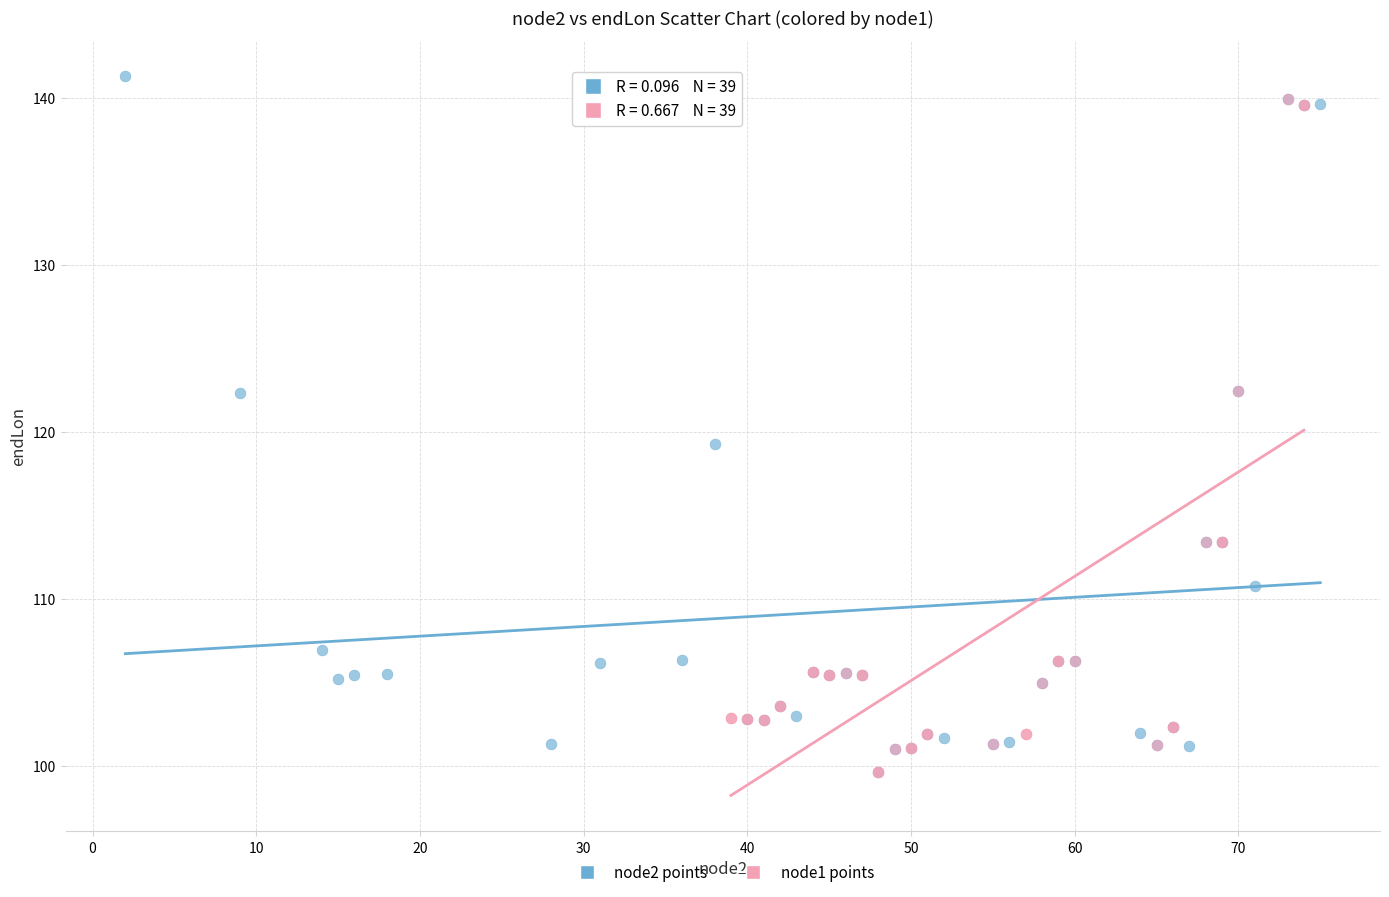

What are all the series names shown in the legend?

node2 points, node1 points